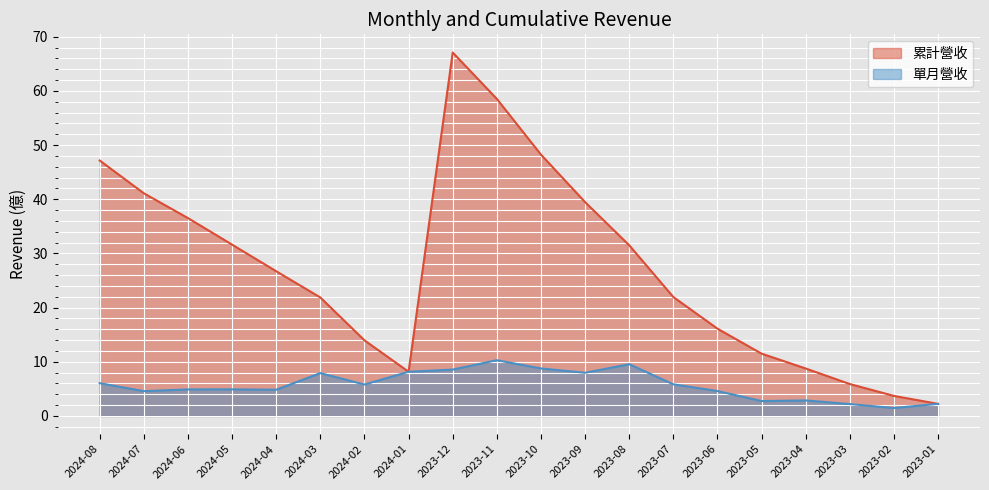

Where is the first local minimum for 累計營收?

2024-01